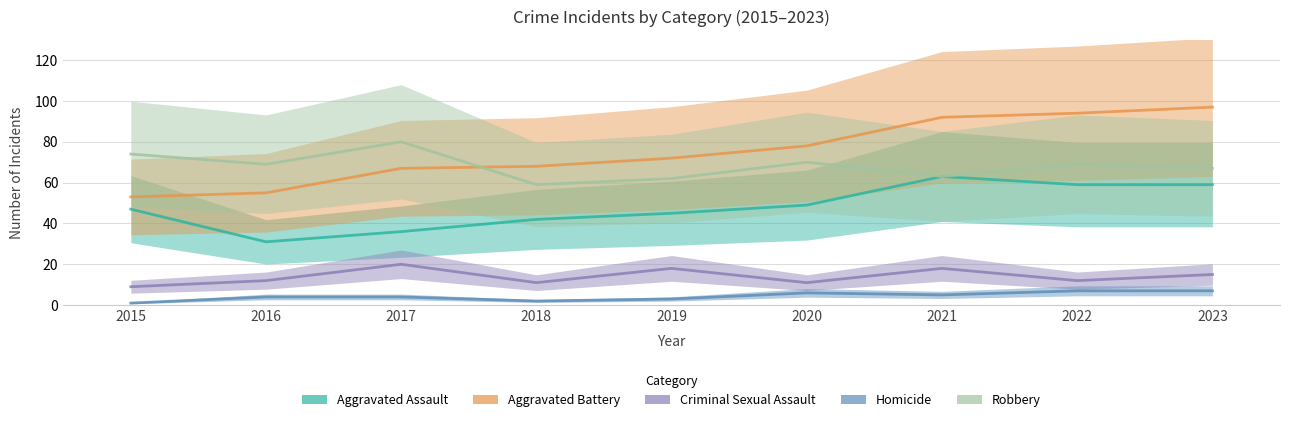

Count the number of categories in the chart.

9